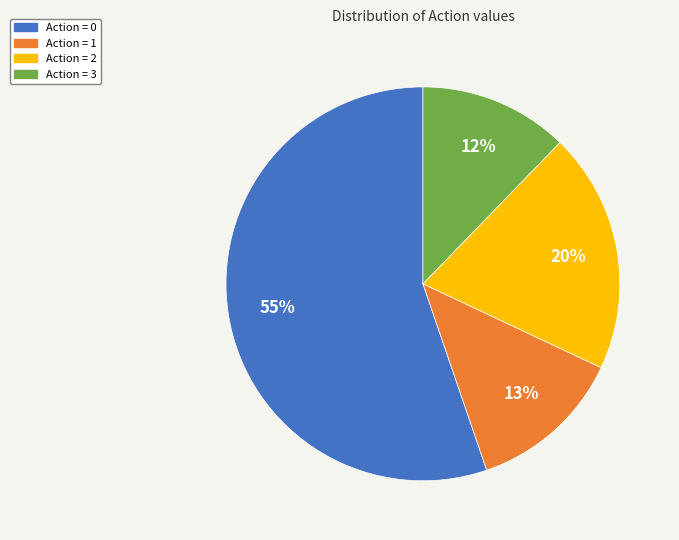

Is there any slice that represents more than half of the pie?

Yes